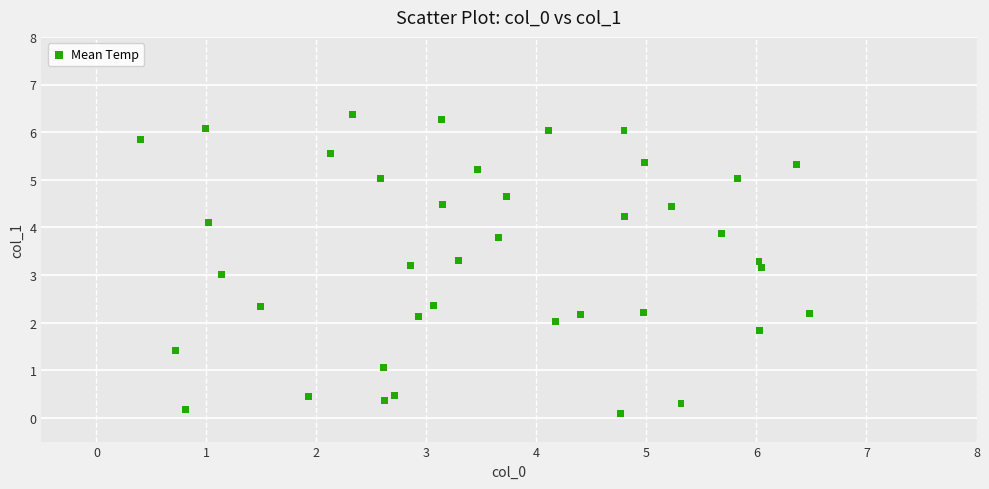

What is the range of X values (max minus min)?

6.1